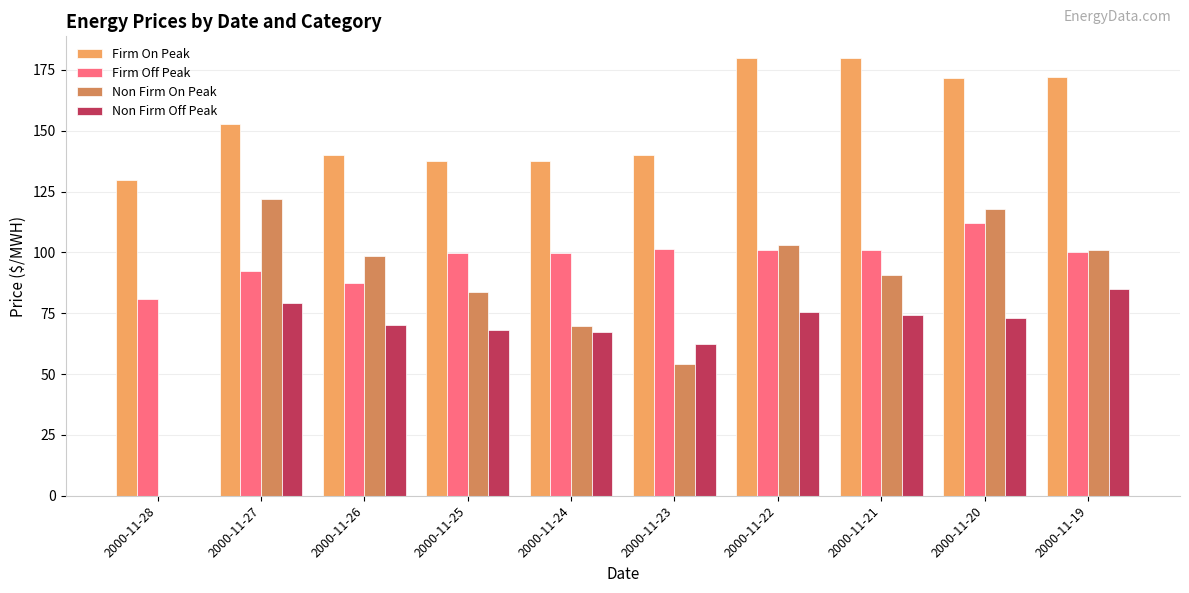

What is the maximum value for Firm Off Peak?

112.2